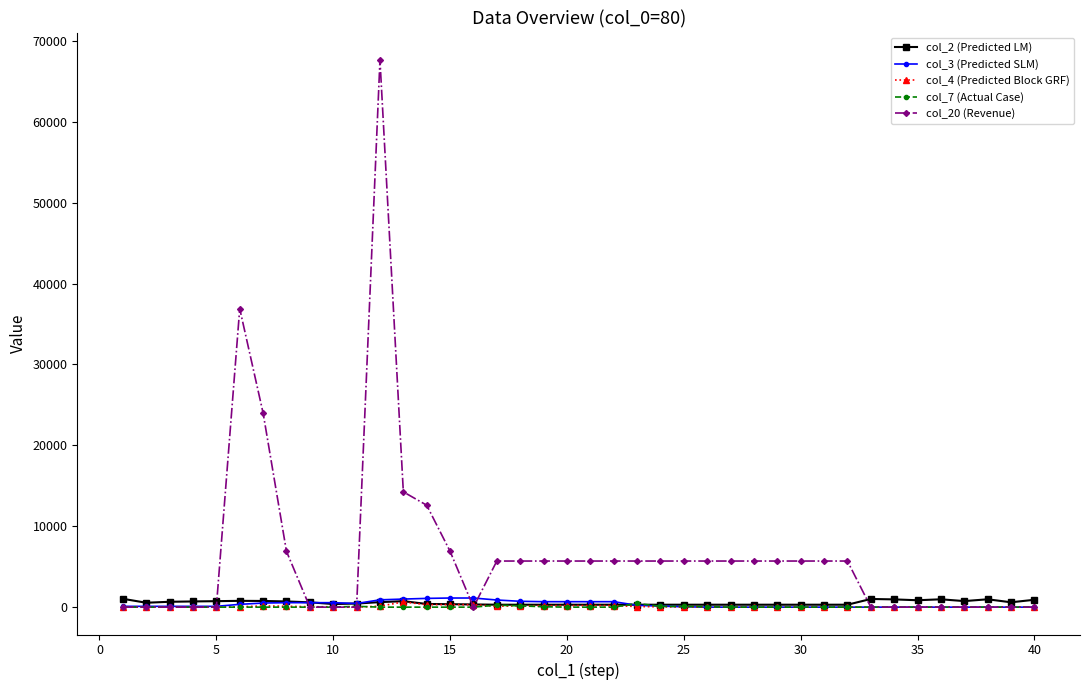

True or false: col_7 (Actual Case) has more than 0 interior local peaks.

True